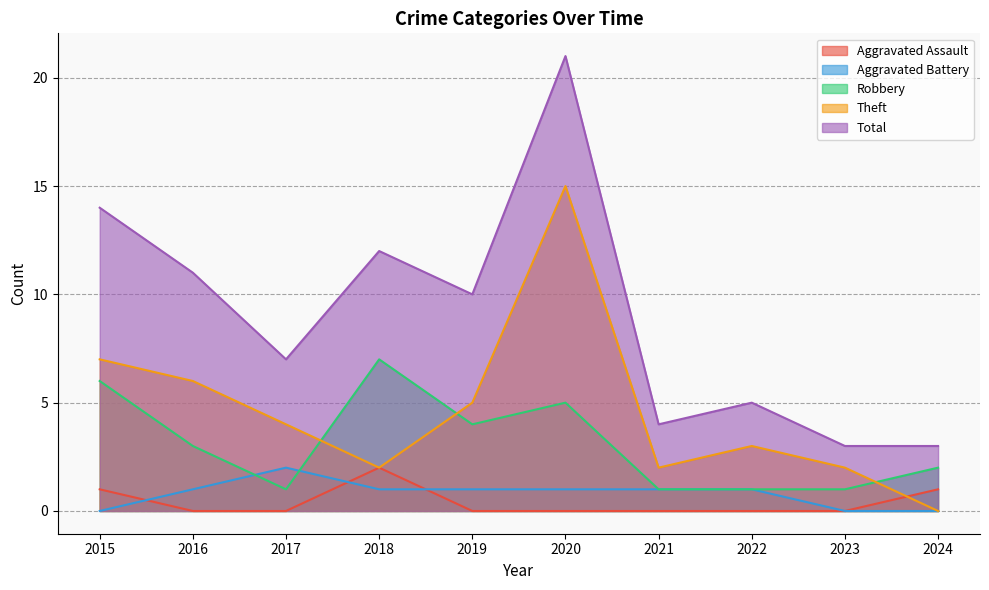

Rank the series at 2022 from lowest to highest value.

Aggravated Assault, Aggravated Battery, Robbery, Theft, Total